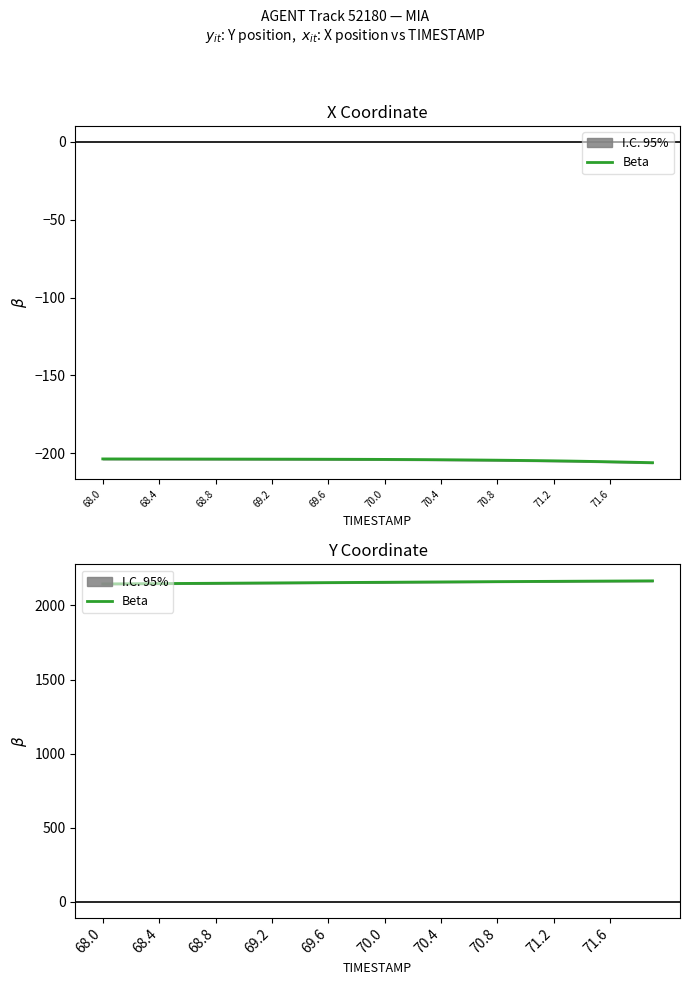

What is the greatest value displayed?

2166.3